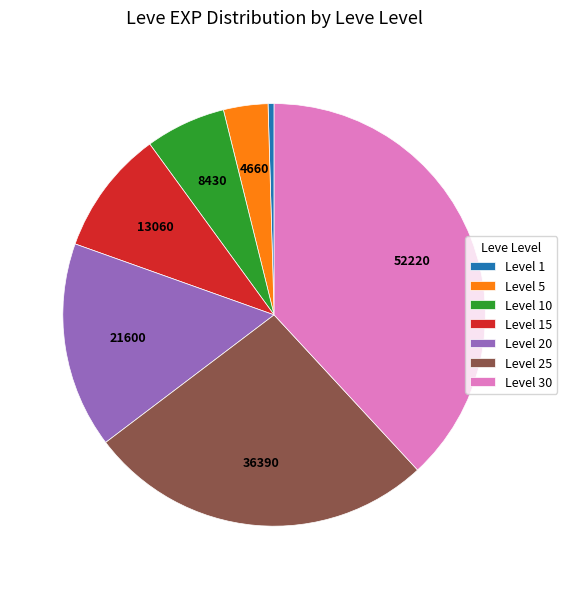

Approximately how many times larger is the value at Level 20 compared to Level 25?

0.6